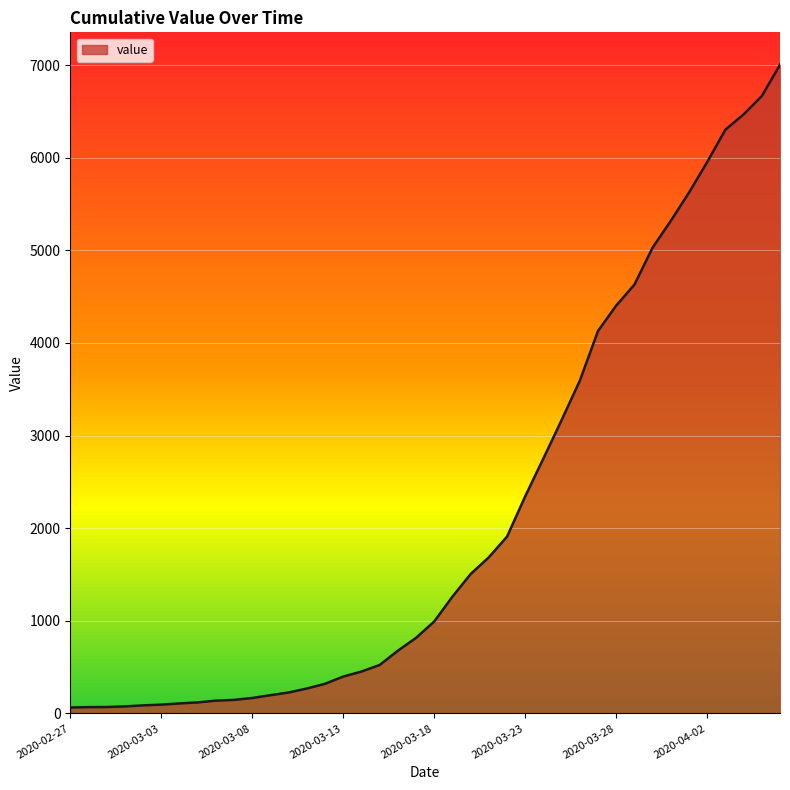

What is the greatest value displayed?

7004